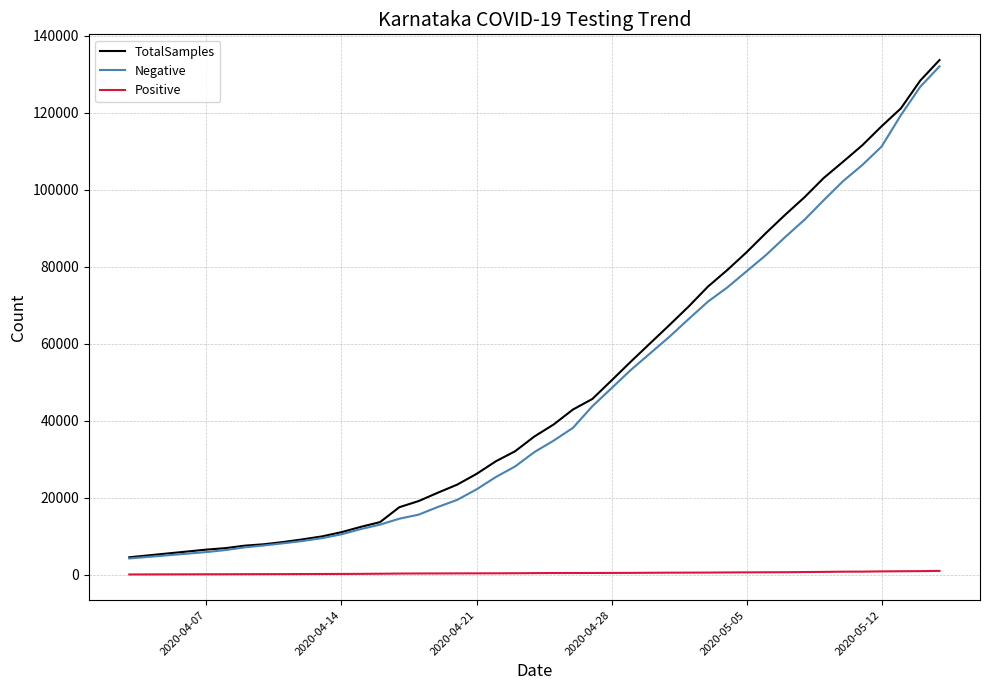

What is the greatest value displayed?

133724